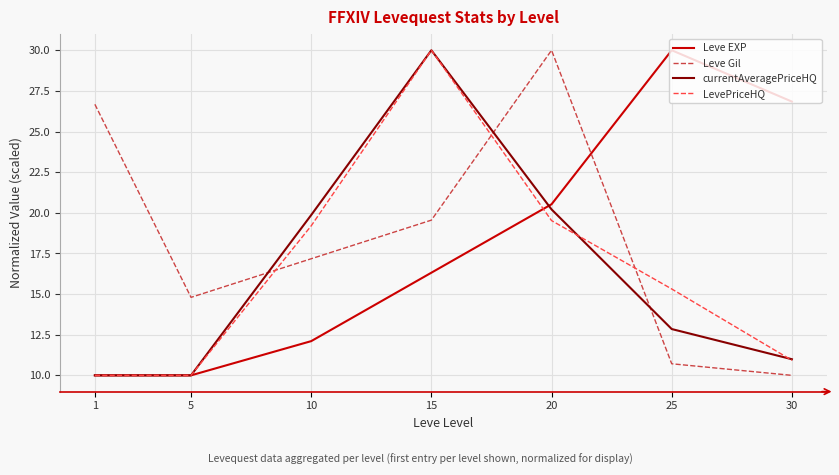

How many lines are shown in the chart?

4